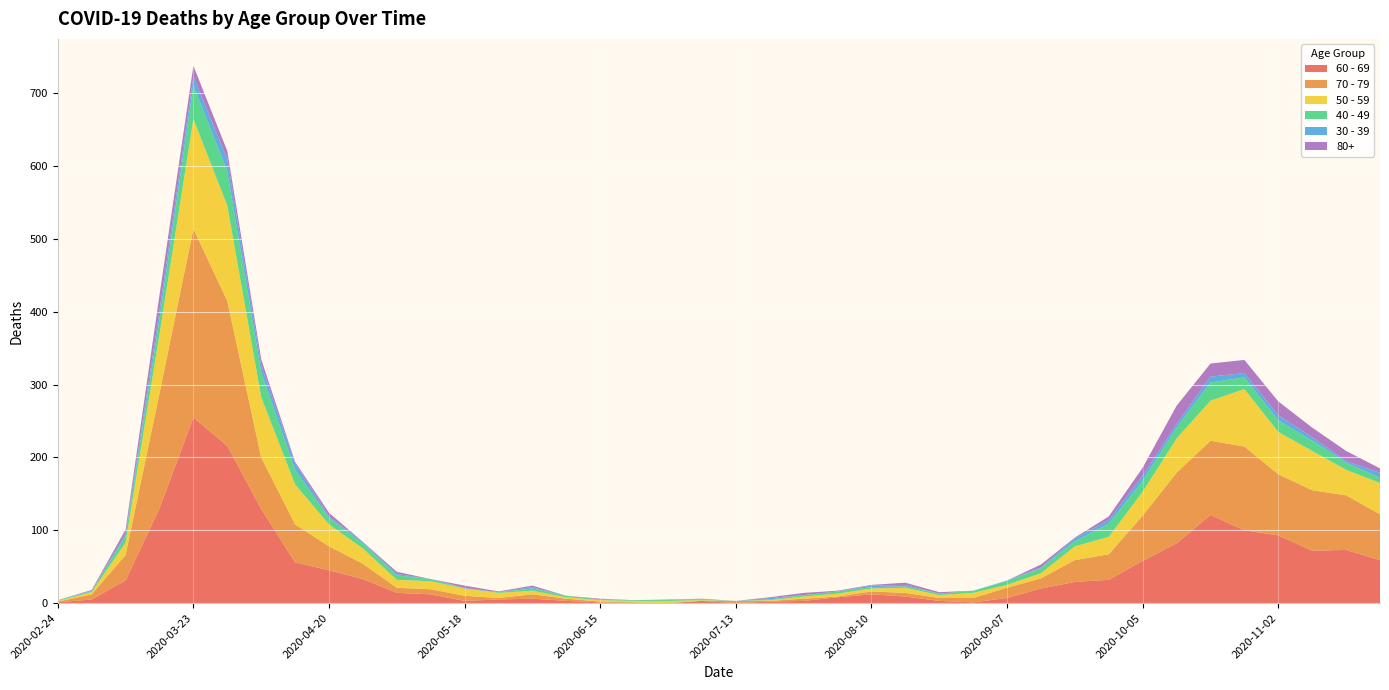

Reading right to left, list all the values displayed in this chart.

60 - 69: 59	73	72	93	100	121	82	58	32	29	20	7	1	3	9	12	8	3	2	0	3	0	0	1	3	6	5	3	12	14	33	45	56	129	216	255	130	31	5	1
70 - 79: 63	75	83	84	115	102	97	62	35	30	14	14	6	4	5	4	1	3	1	3	0	0	1	1	3	6	2	7	7	7	21	33	52	71	199	259	158	35	7	1
50 - 59: 43	35	54	58	79	55	47	33	24	19	7	4	7	4	7	4	4	3	1	0	1	3	2	2	2	5	7	10	11	11	21	30	55	83	131	151	81	17	3	1
40 - 49: 7	10	14	16	16	25	15	15	18	7	7	5	3	2	2	2	3	2	1	0	1	2	1	1	2	3	1	0	3	6	7	9	20	34	47	46	21	9	1	1
30 - 39: 7	2	5	7	6	8	5	7	5	4	1	1	0	0	2	2	0	0	2	0	1	0	0	0	0	2	0	1	0	2	2	2	9	10	17	12	12	3	1	0
80+: 6	14	13	19	18	18	25	11	5	1	4	0	0	2	3	1	1	3	1	0	0	0	0	1	0	2	1	3	0	3	0	5	2	8	11	15	21	6	1	0